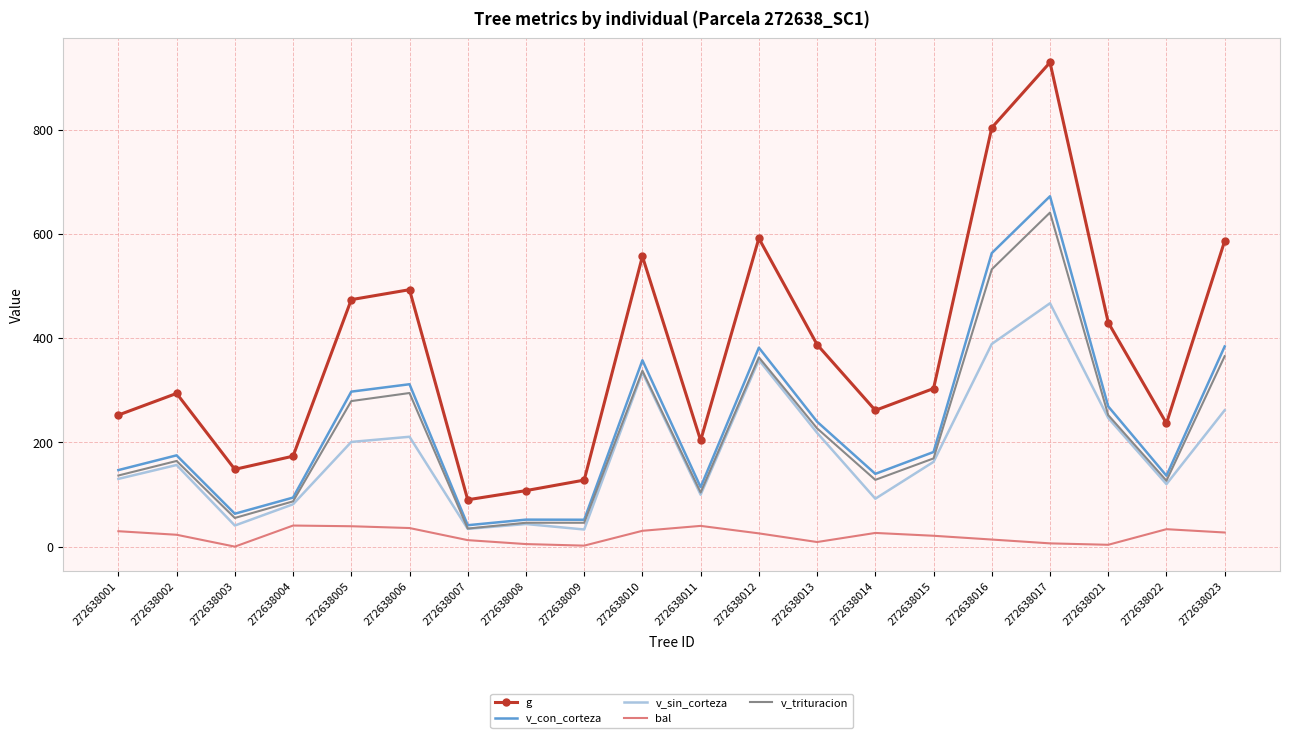

At which category is the sum across all series the highest?

272638017